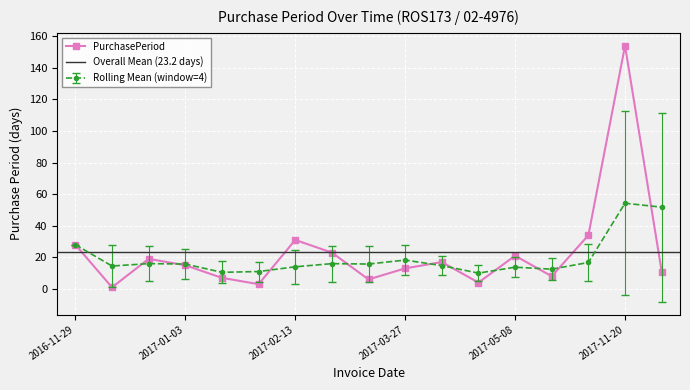

At which category does the chart reach its peak across all series?

2017-11-20